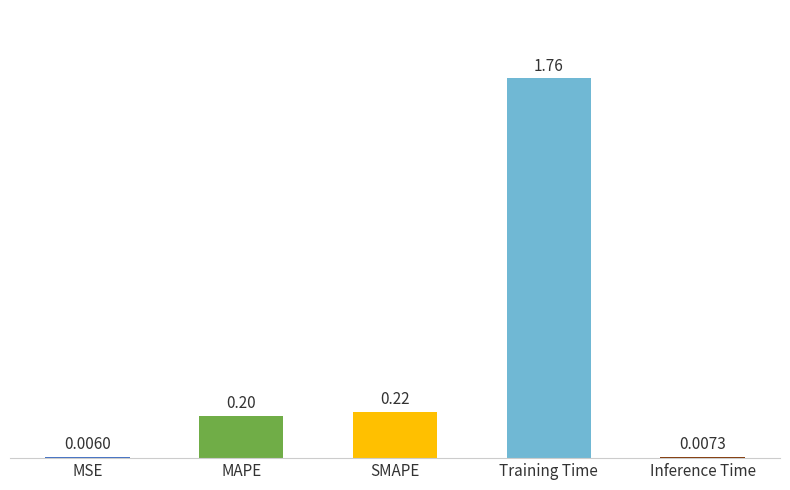

What is the sum of all values?

2.2